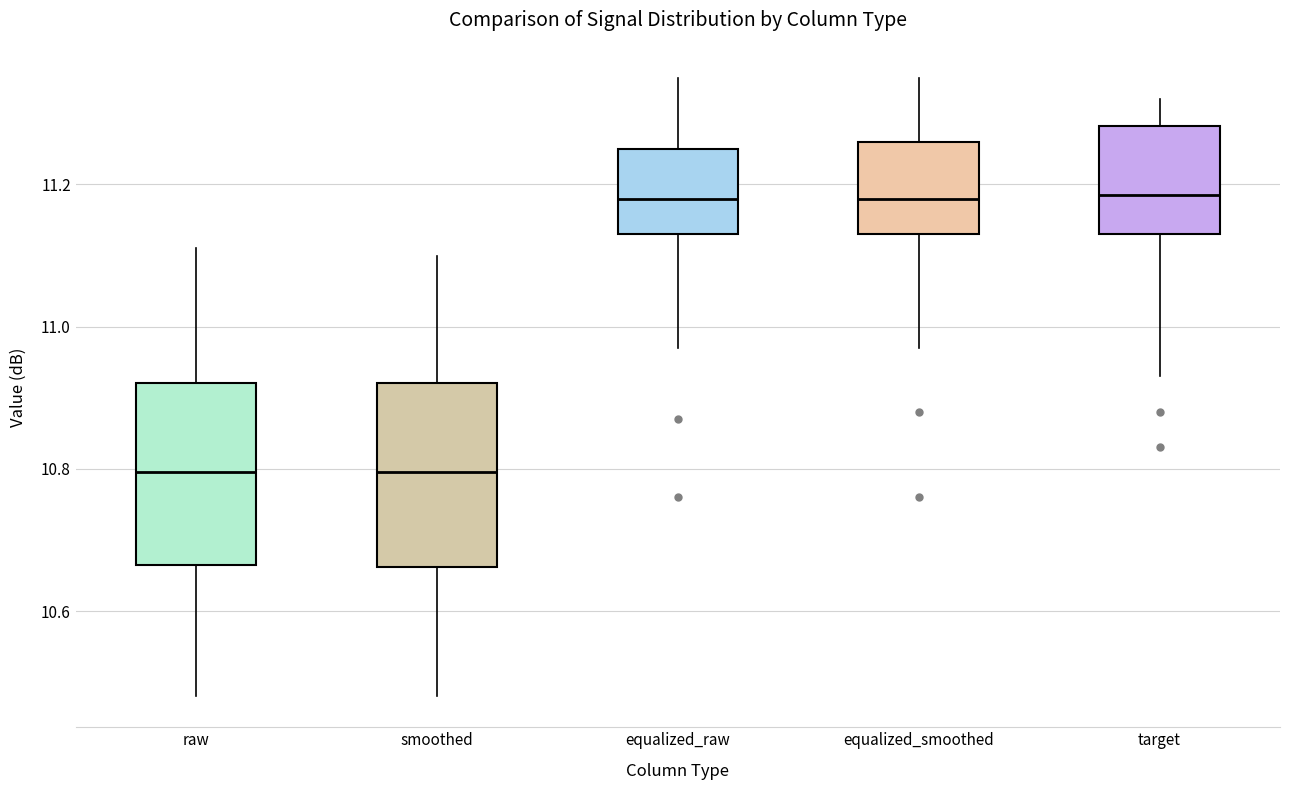

Where does the lower whisker of the box for target end on the y-axis? The values are not printed on the chart, so give them approximately, as read against the axis.

10.94